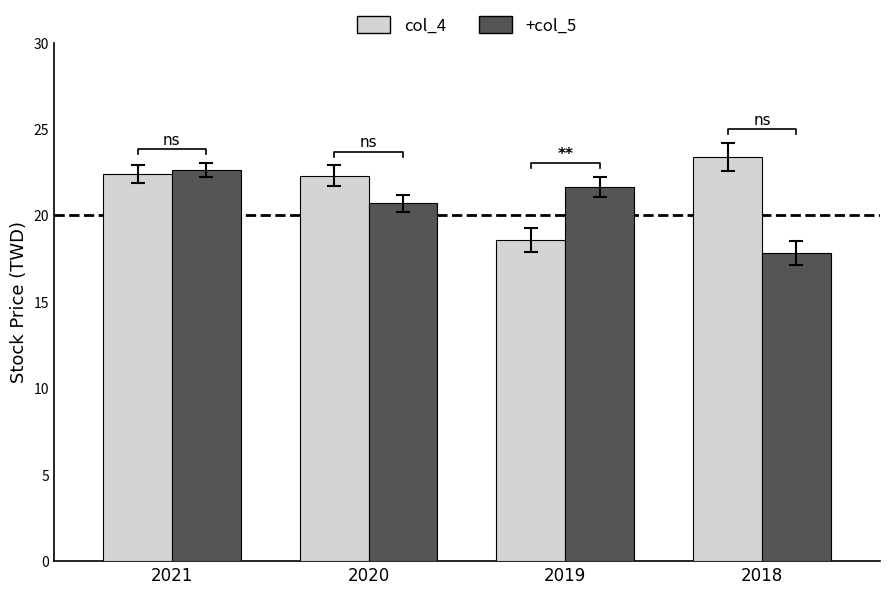

Between 2018 and 2020, which is larger?

2018